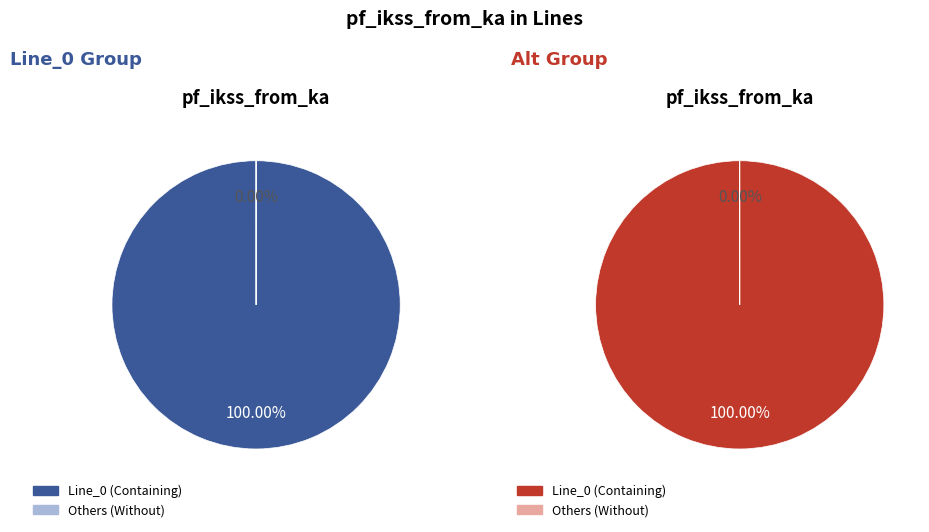

Does any single category account for the majority?

Yes